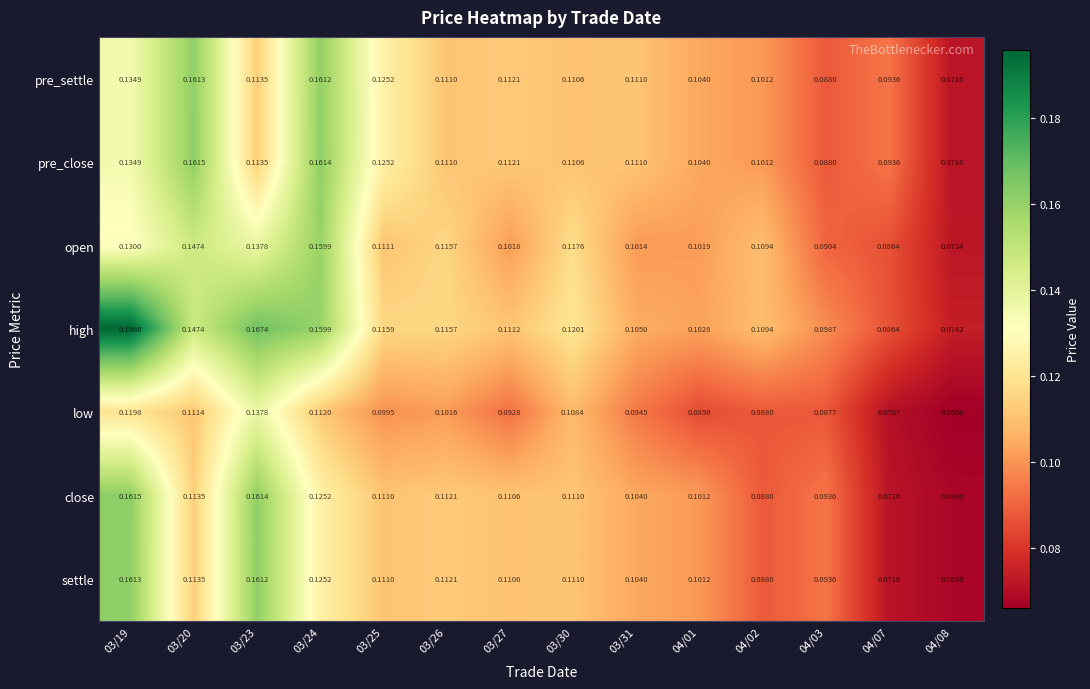

How many categories are shown in the chart?

14